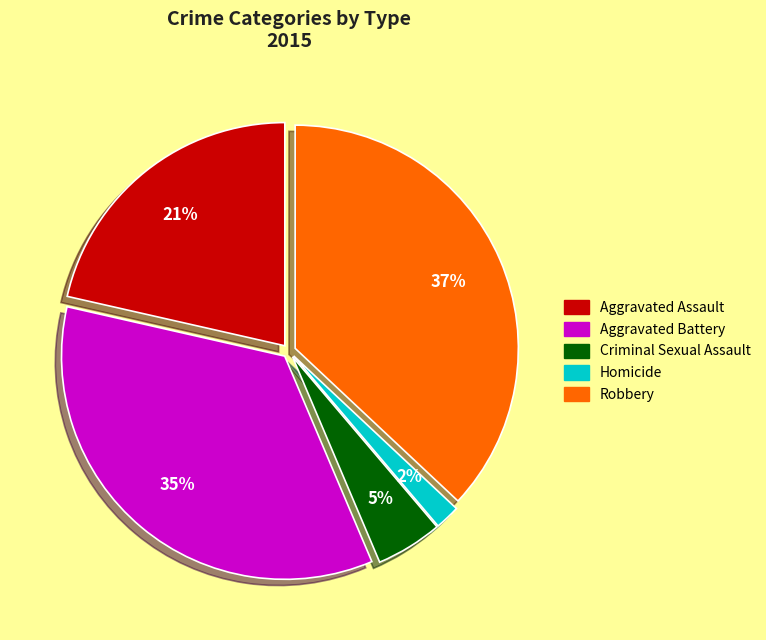

Does Criminal Sexual Assault represent more than half of the total?

No